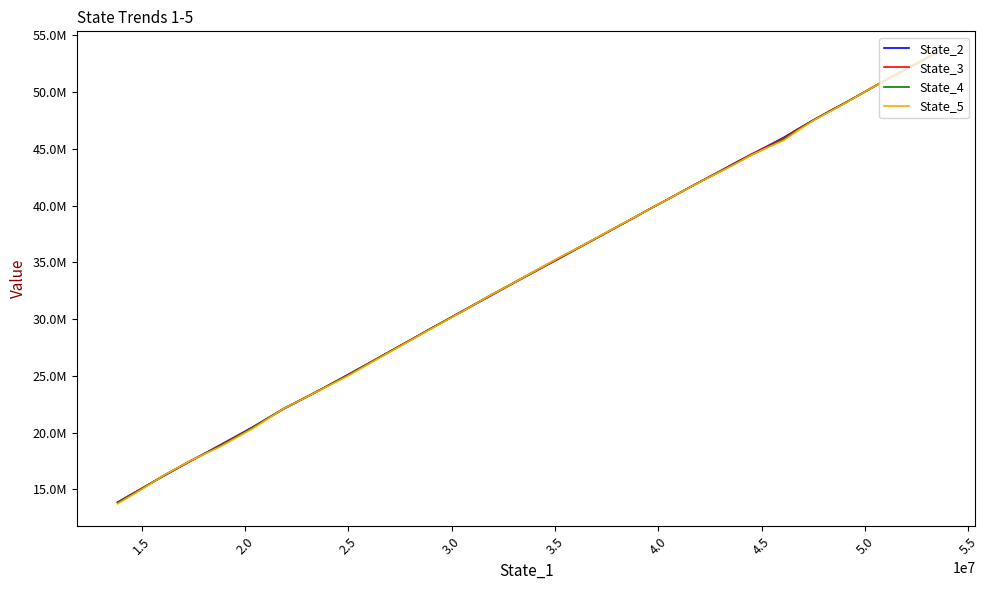

Is the value of State_5 at 39 greater than the value of State_3 at 33?

No